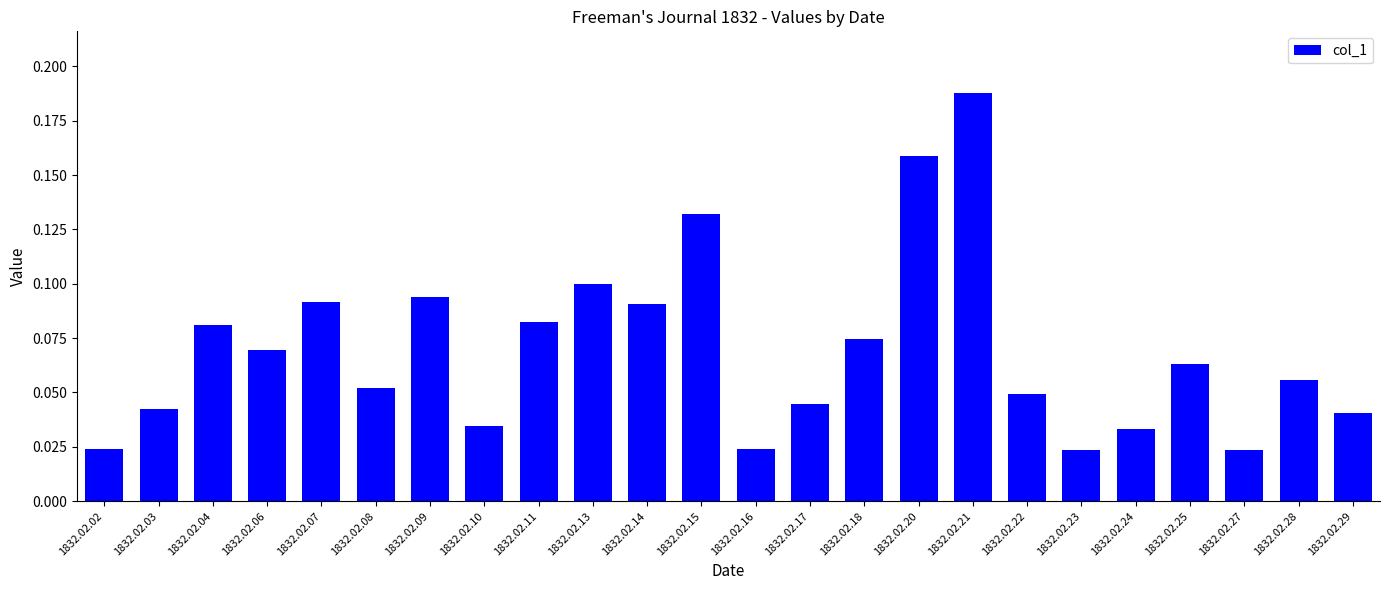

Does the chart contain stacked bars?

No